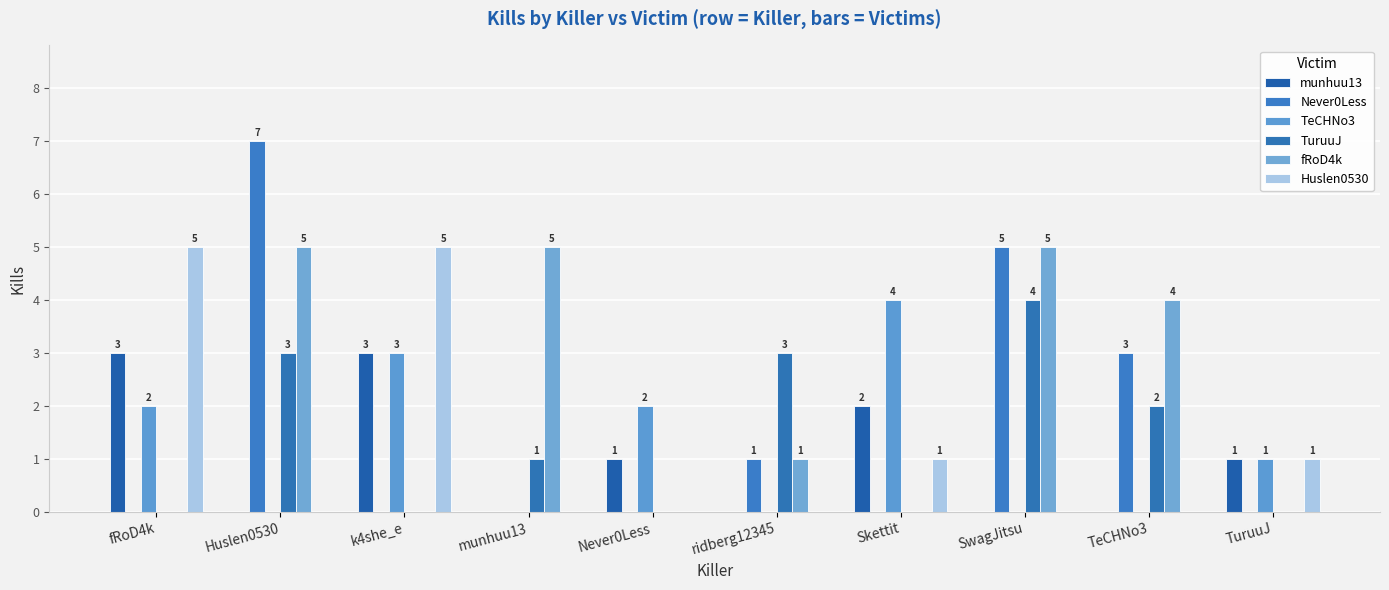

List the series in order of their peak value, lowest first.

munhuu13, TeCHNo3, TuruuJ, fRoD4k, Huslen0530, Never0Less